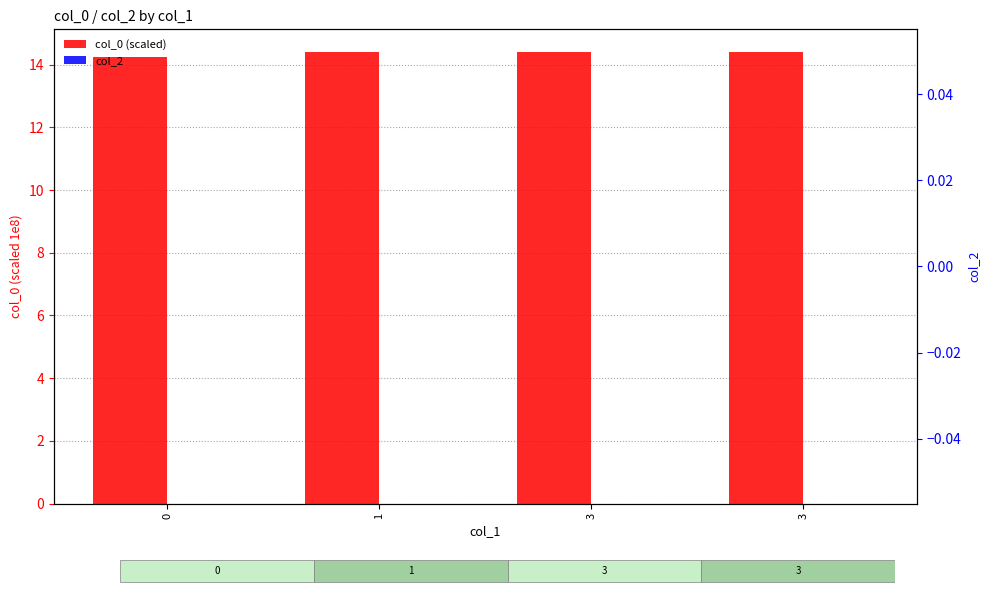

Does the chart contain stacked bars?

No